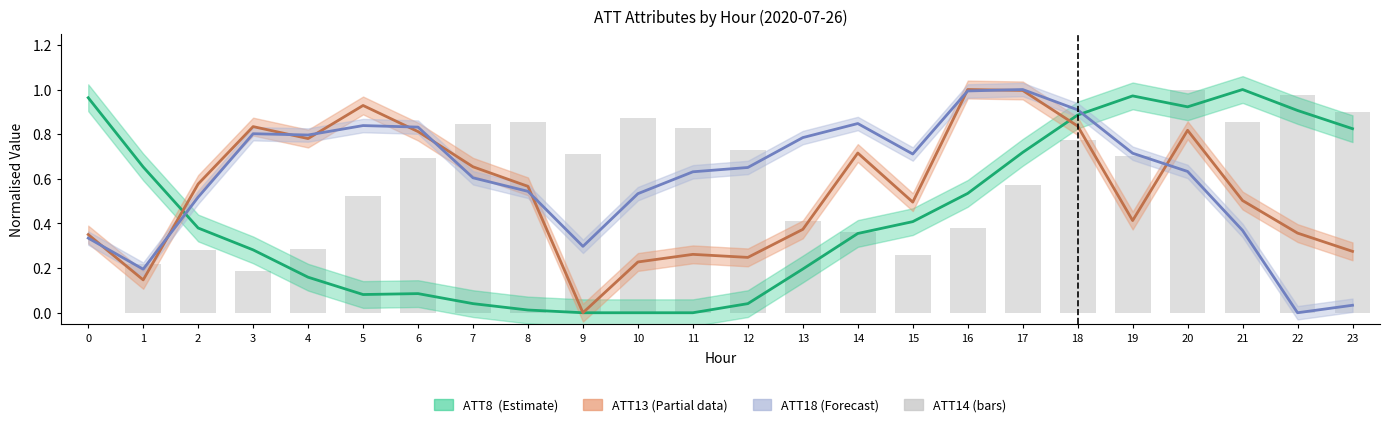

At how many categories does at least one series exceed 0?

24